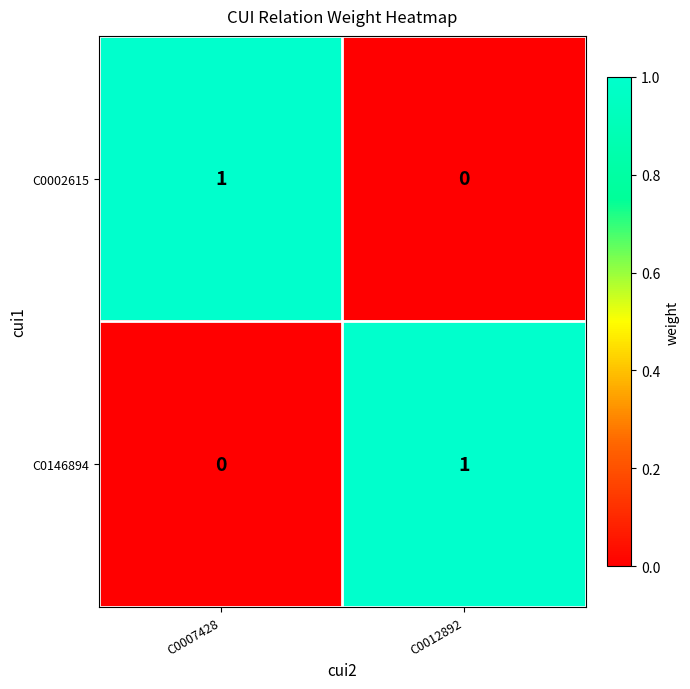

Reading right to left, transcribe all the data shown in this chart.

C0002615: 0	1
C0146894: 1	0